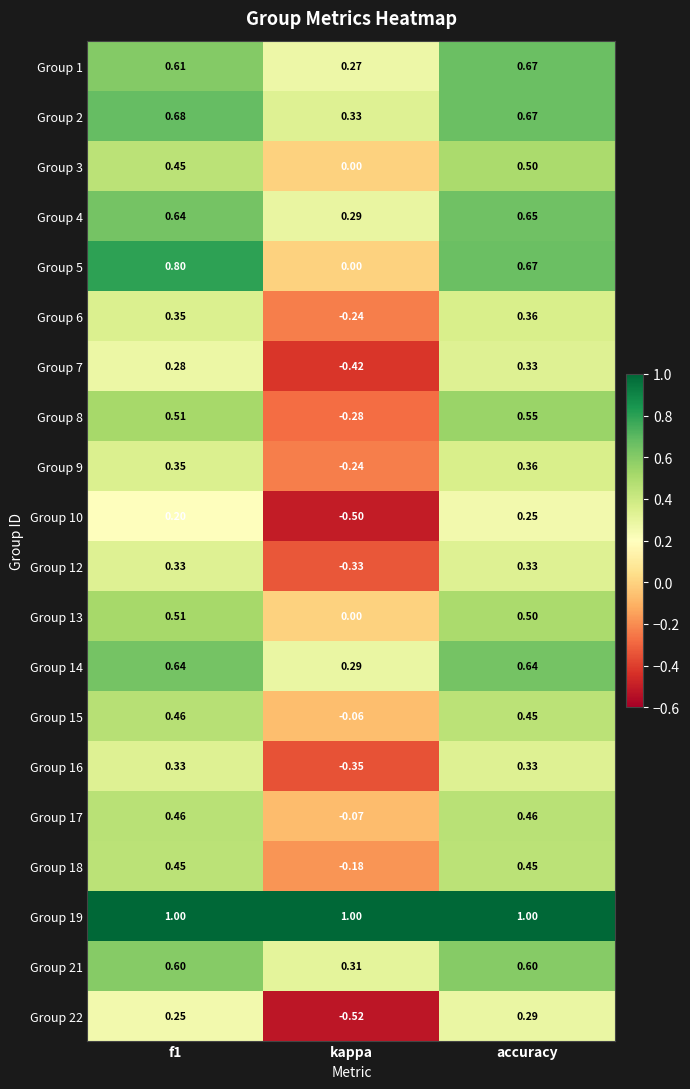

Count the number of data series in this chart.

20